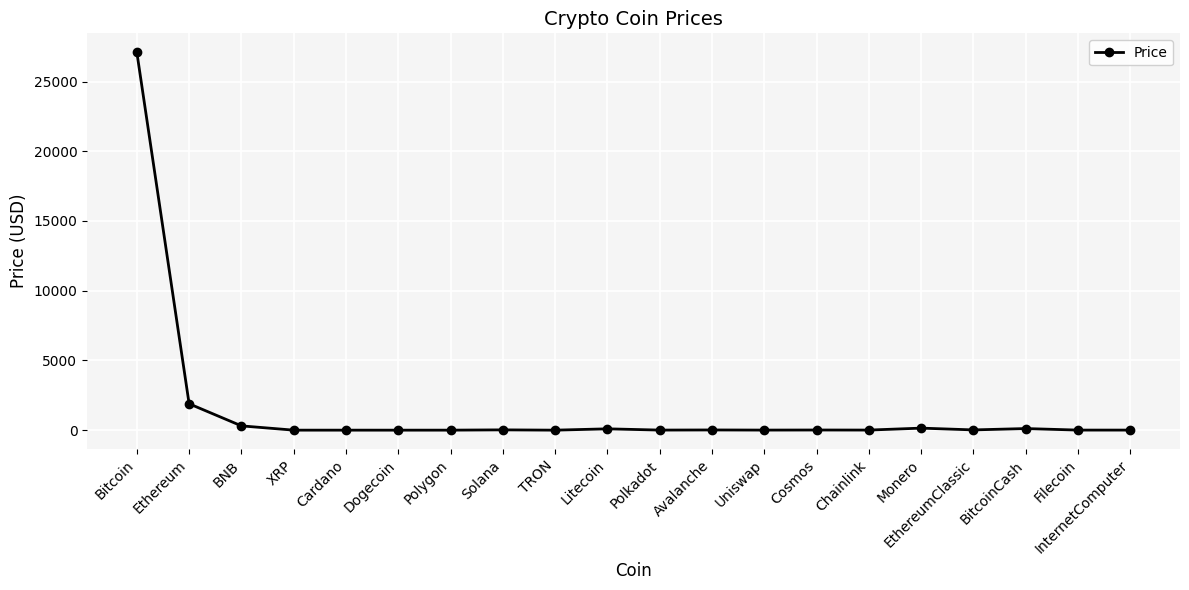

Does the chart display data point markers on the line(s)?

Yes